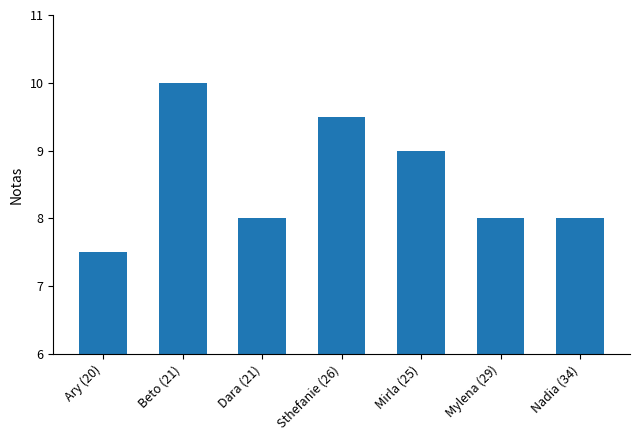

What value does the data have at Mylena (29)?

8.0